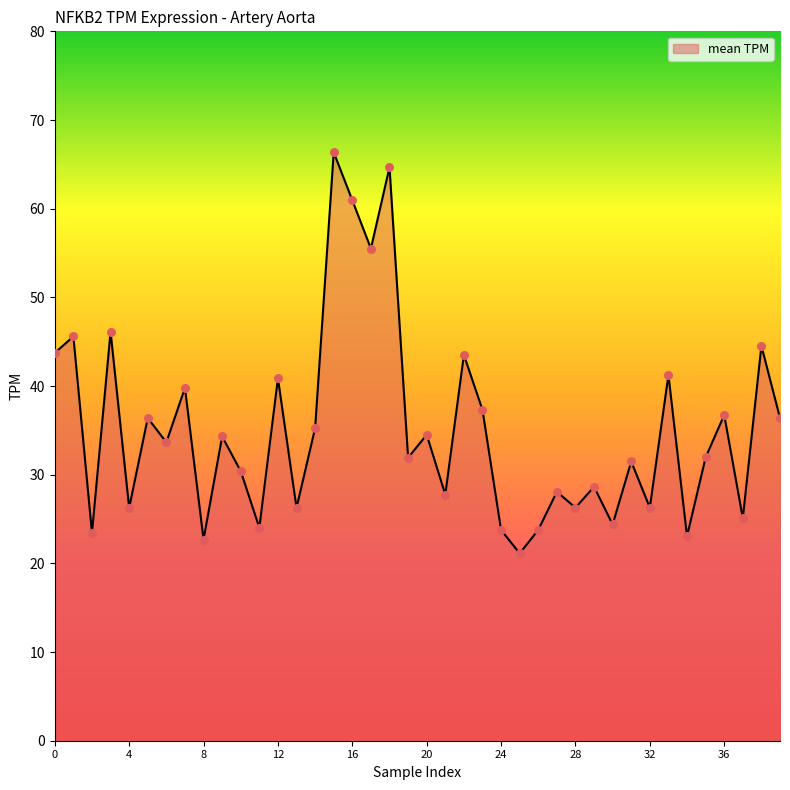

What is the maximum value shown in the chart?

66.4